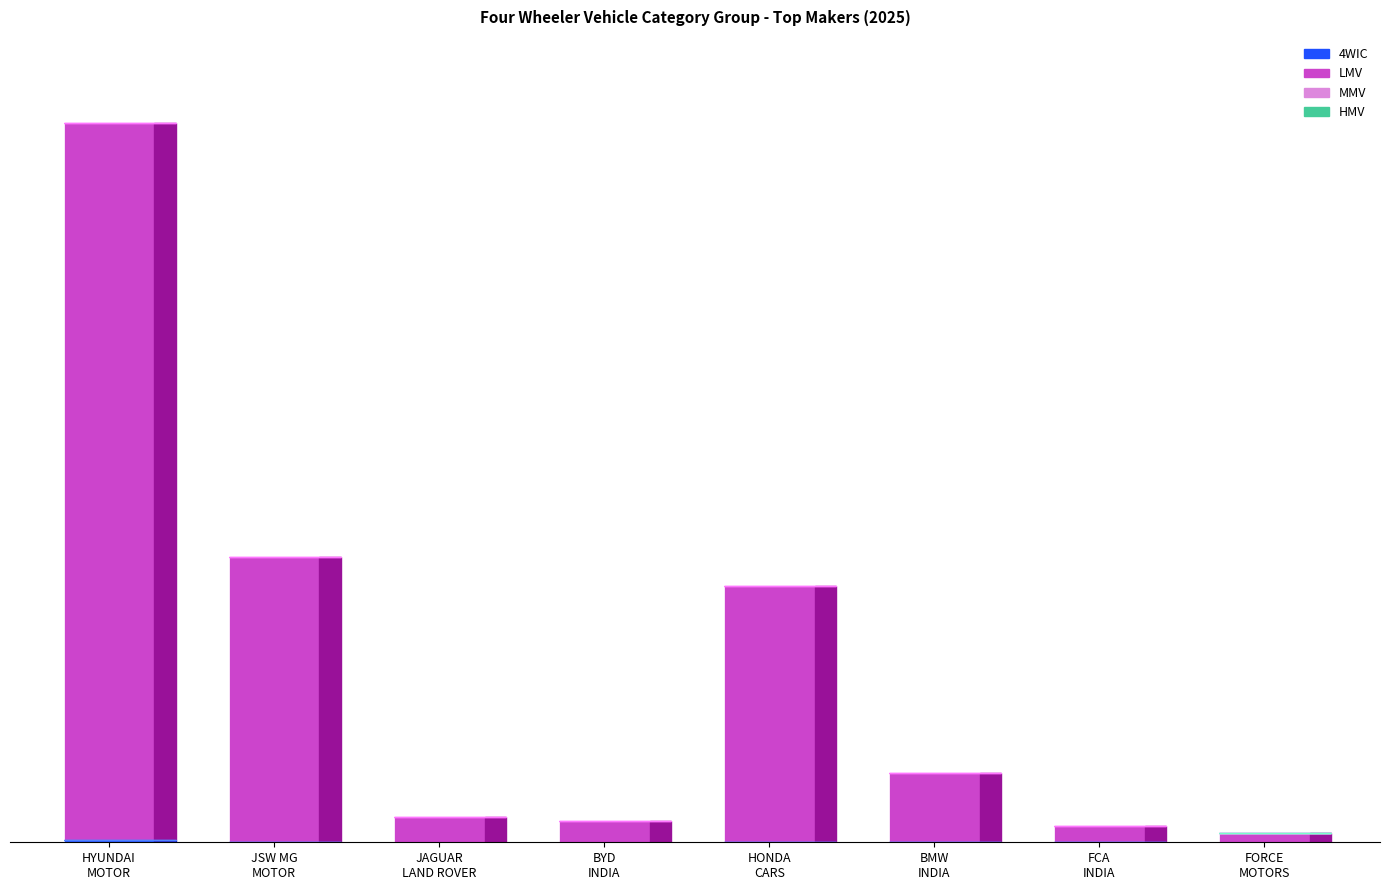

Which has a higher value, HONDA CARS INDIA LTD or JAGUAR LAND ROVER INDIA LIMITED?

HONDA CARS INDIA LTD